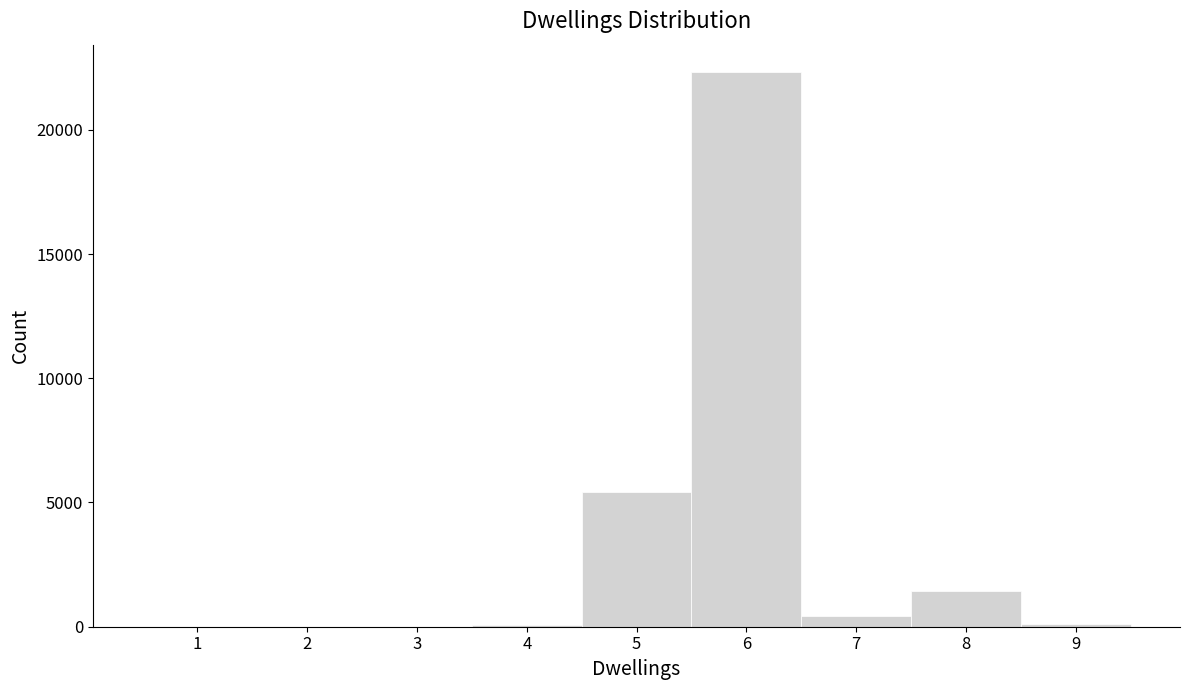

How tall is the bar that spans 5.5 to 6.5 on the x-axis? The values are not printed on the chart, so give them approximately, as read against the axis.

22500